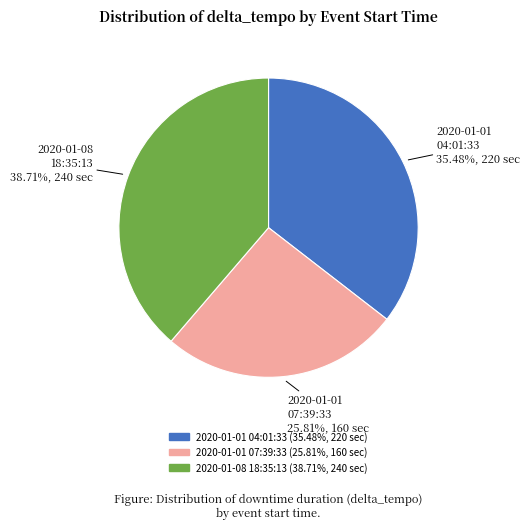

Is there any slice that represents more than half of the pie?

No